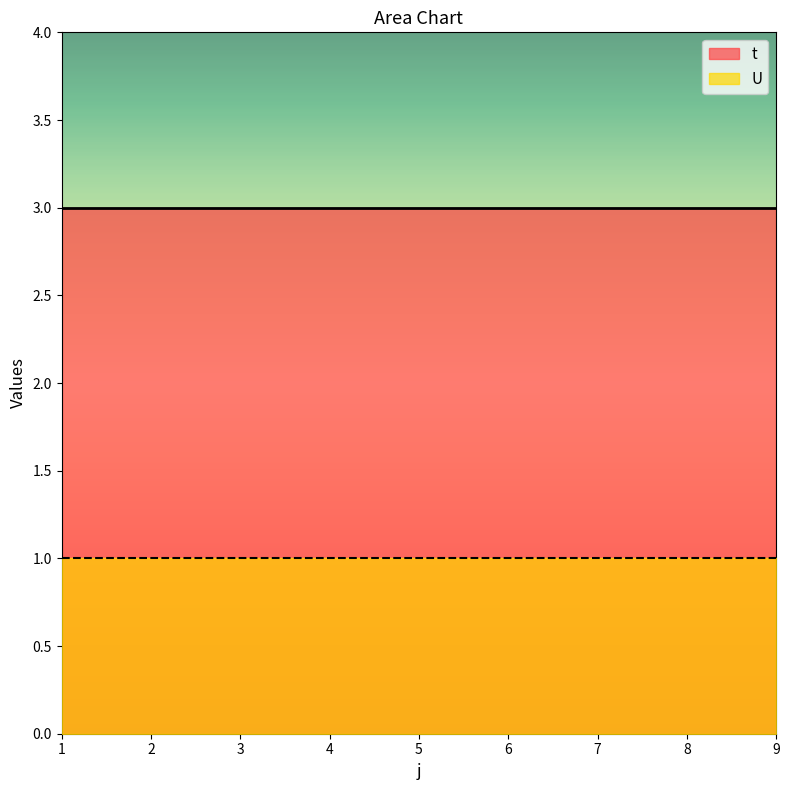

Read the U value at 9.

1